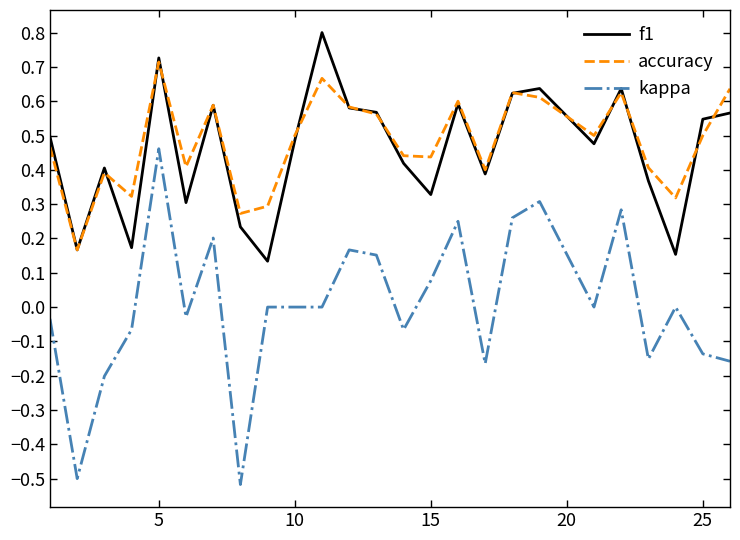

Which series has the widest spread of values?

kappa